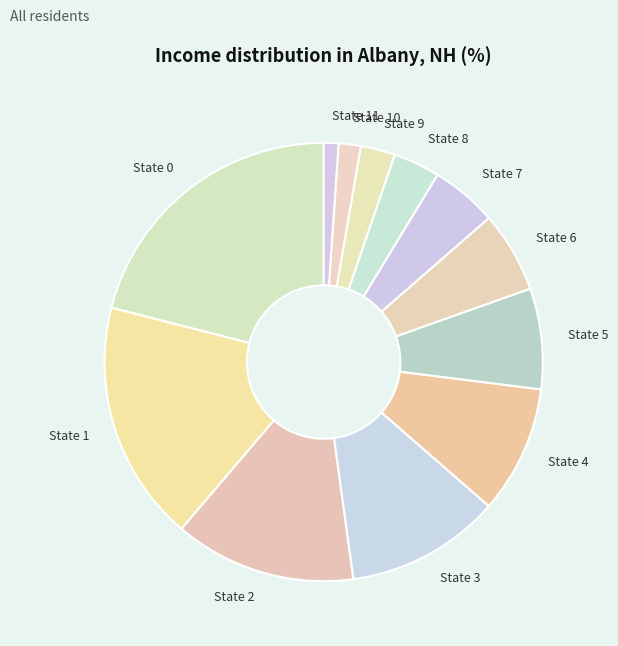

Rank the categories by value from lowest to highest.

State 11, State 10, State 9, State 8, State 7, State 6, State 5, State 4, State 3, State 2, State 1, State 0